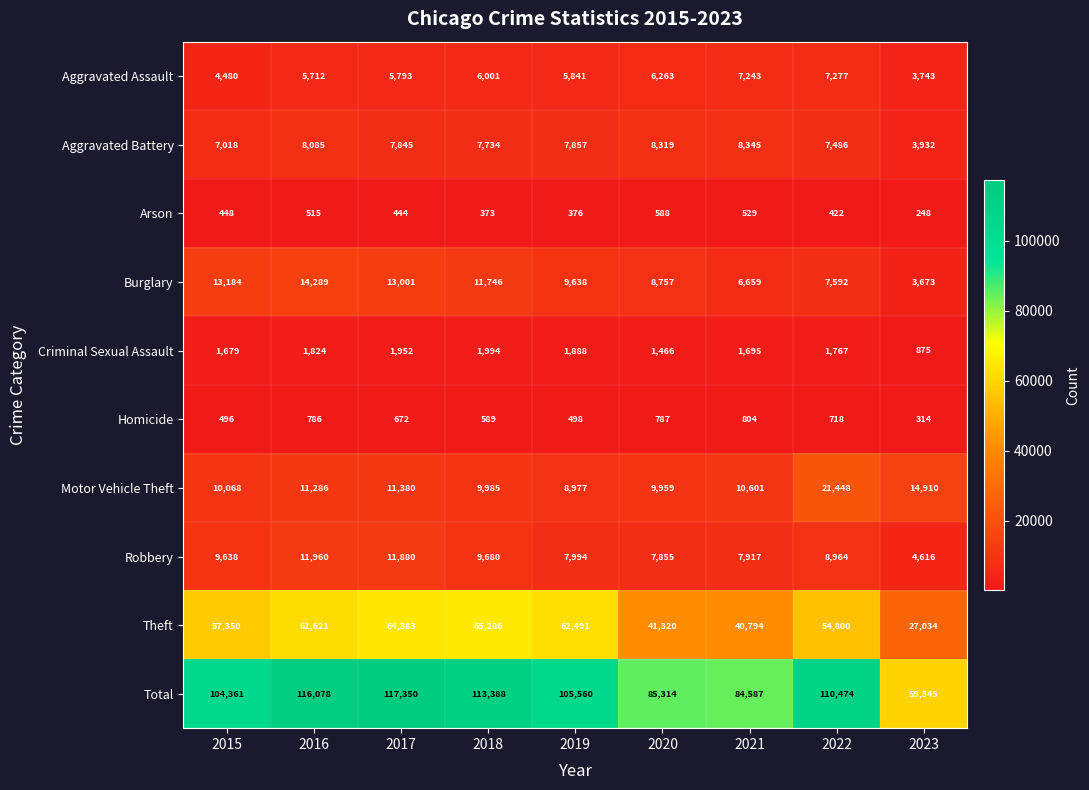

What is the lowest value of the Total series?

59345